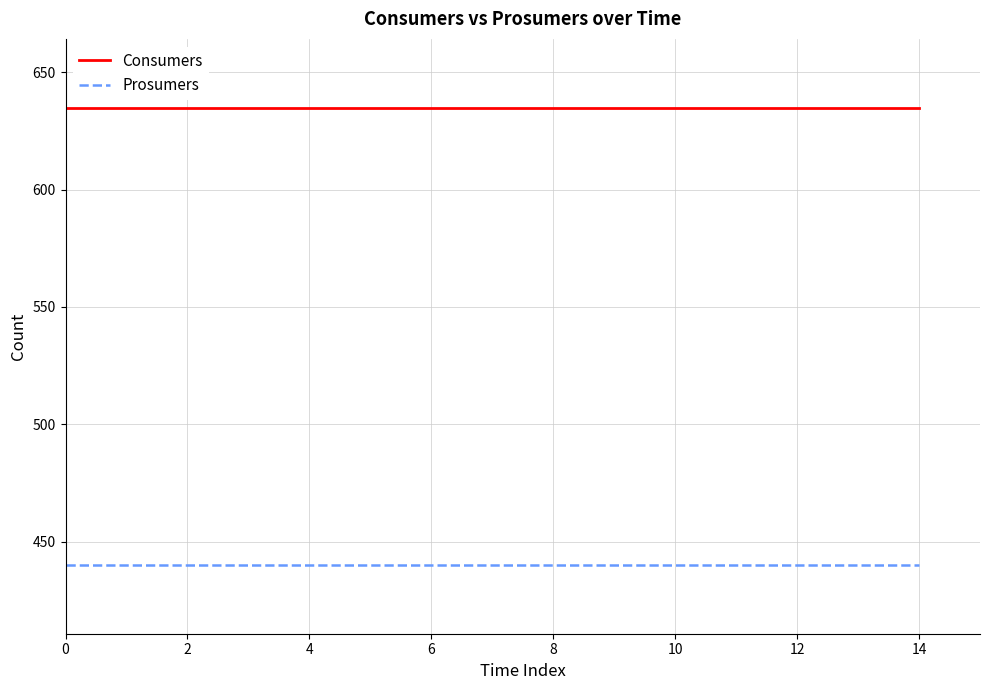

True or false: Consumers and Prosumers cross at least once.

False